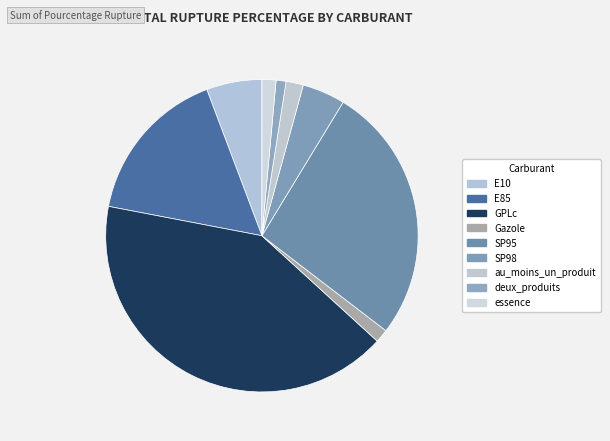

What is the largest slice in the pie chart?

GPLc